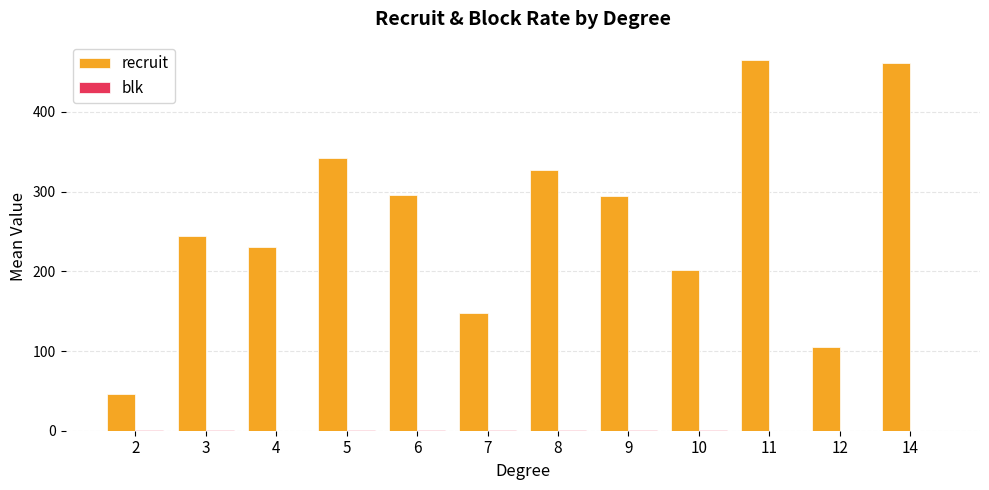

Which series has the largest total across all categories?

recruit